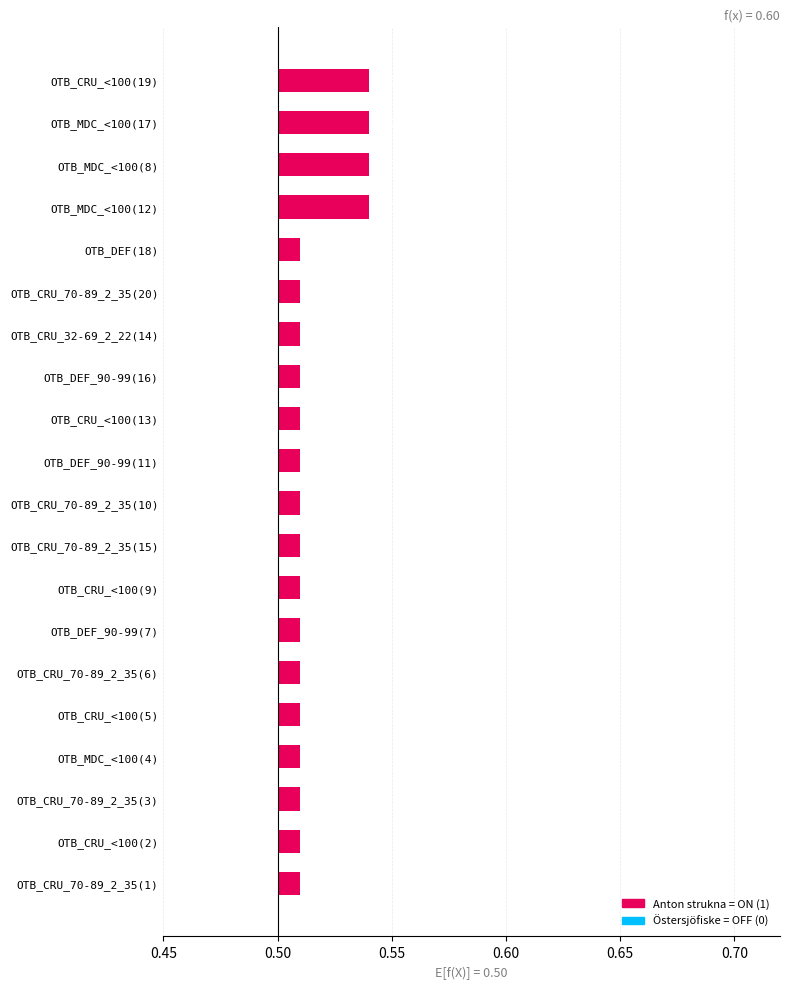

What is the sum of all onoff_ö values?

19